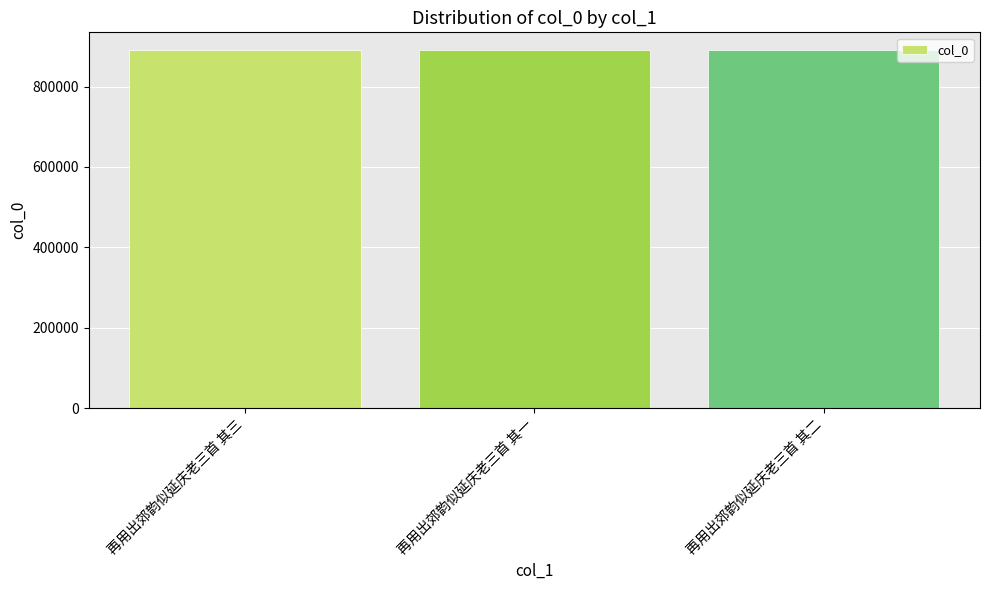

True or false: the data shows 890603 at 再用出郊韵似延庆老三首 其二.

True